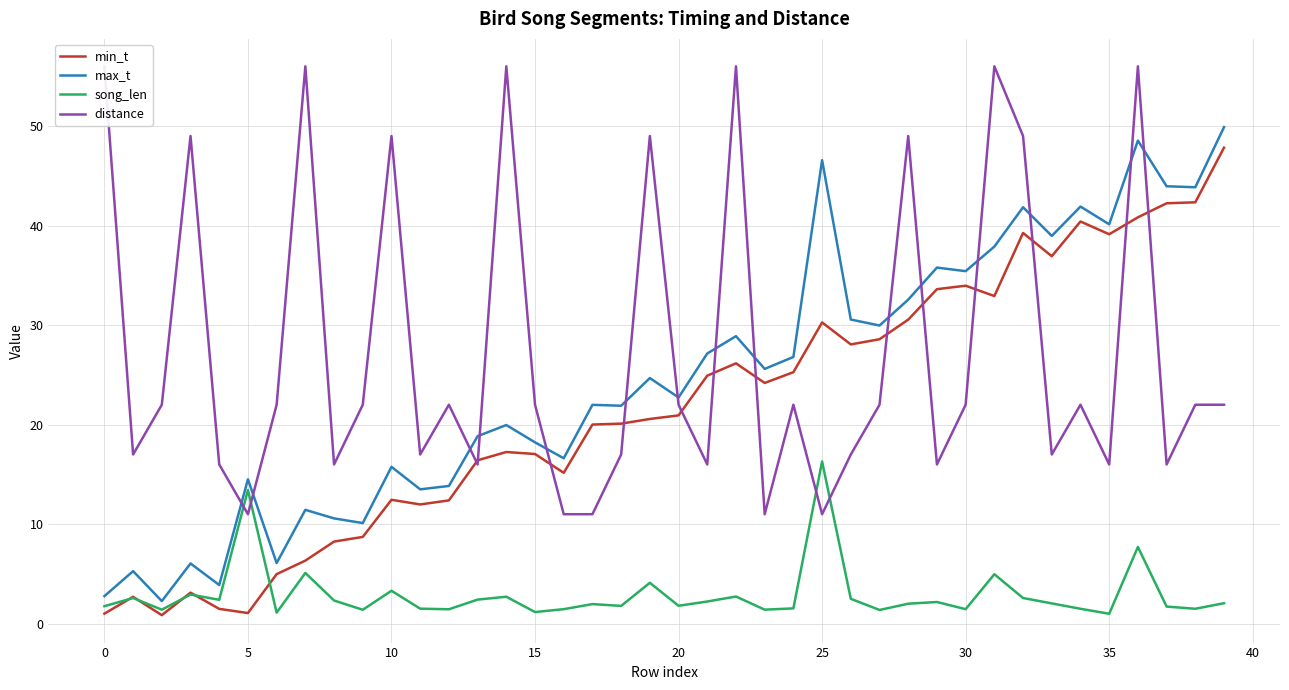

True or false: song_len has more than 0 interior local peaks.

True